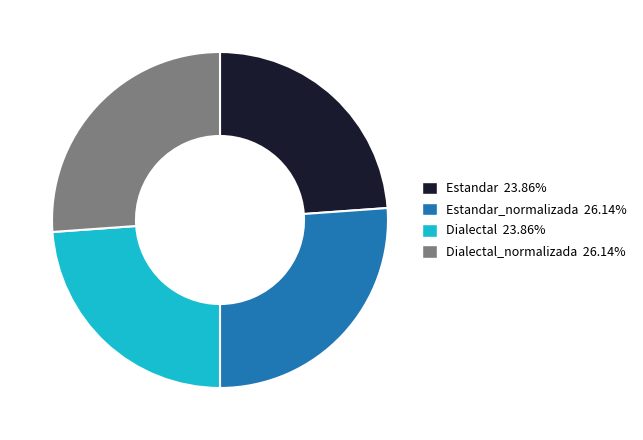

Is there a majority slice in this chart?

No